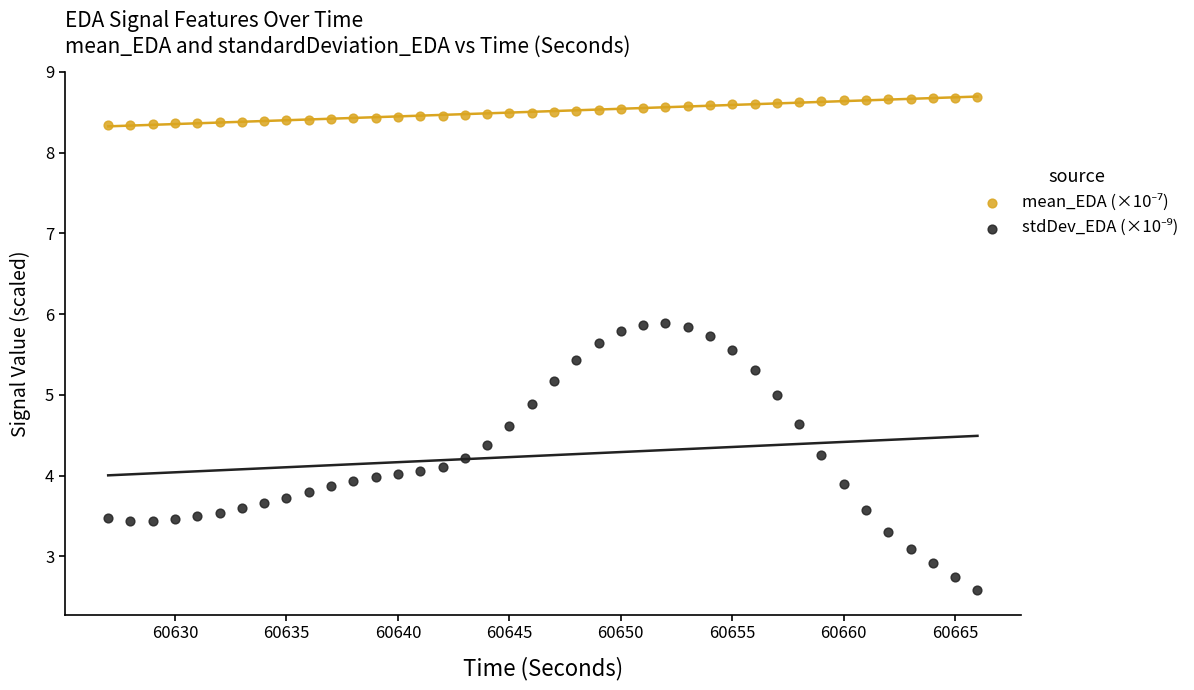

What is the X range (max minus min) for the scatter plot?

39.0